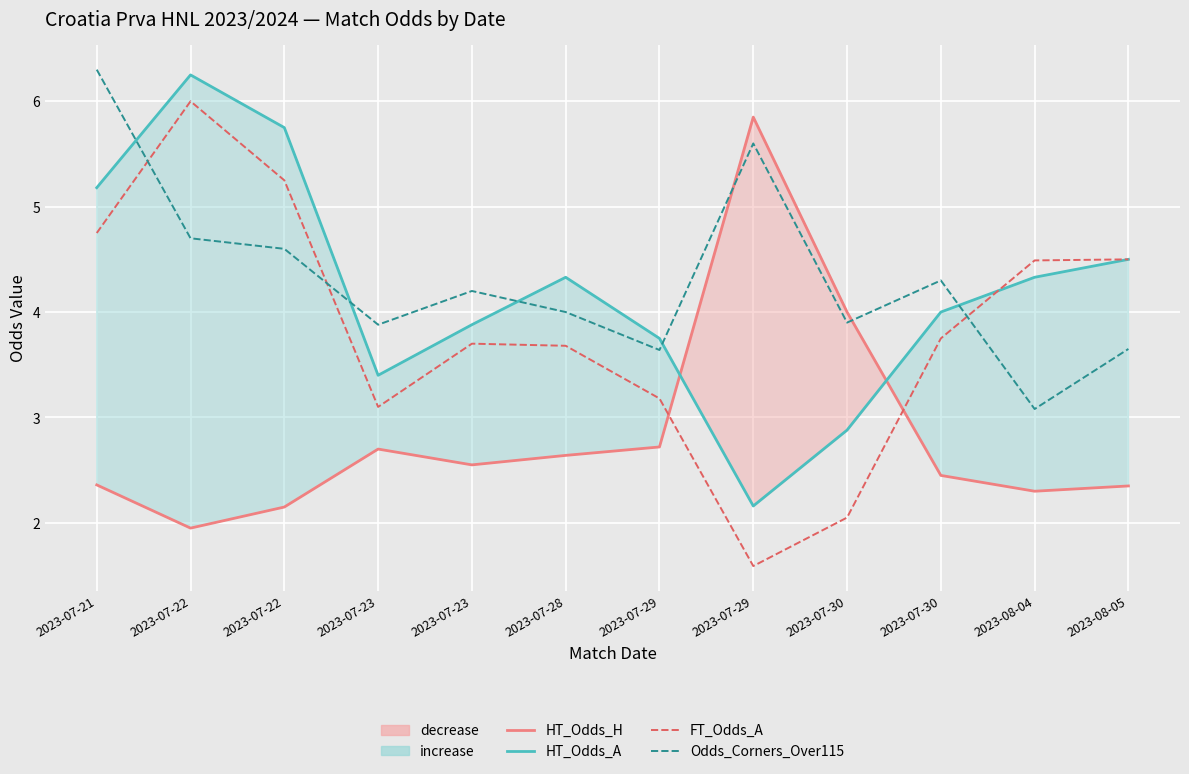

Which label corresponds to the smallest value in the chart?

2023-07-29